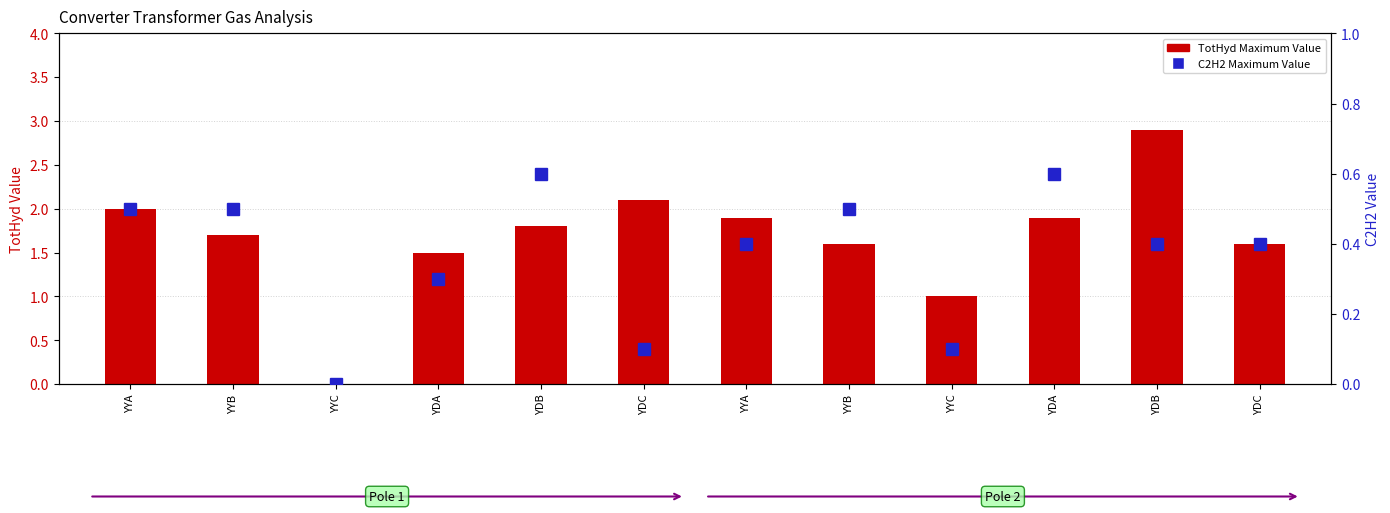

Reading right to left, what are all the values shown in this chart?

TotHyd Maximum Value: YDC=1.6	YDB=2.9	YDA=1.9	YYC=1.0	YYB=1.6	YYA=1.9	YDC=2.1	YDB=1.8	YDA=1.5	YYC=0.0	YYB=1.7	YYA=2.0
C2H2 Maximum Value: YDC=0.4	YDB=0.4	YDA=0.6	YYC=0.1	YYB=0.5	YYA=0.4	YDC=0.1	YDB=0.6	YDA=0.3	YYC=0.0	YYB=0.5	YYA=0.5